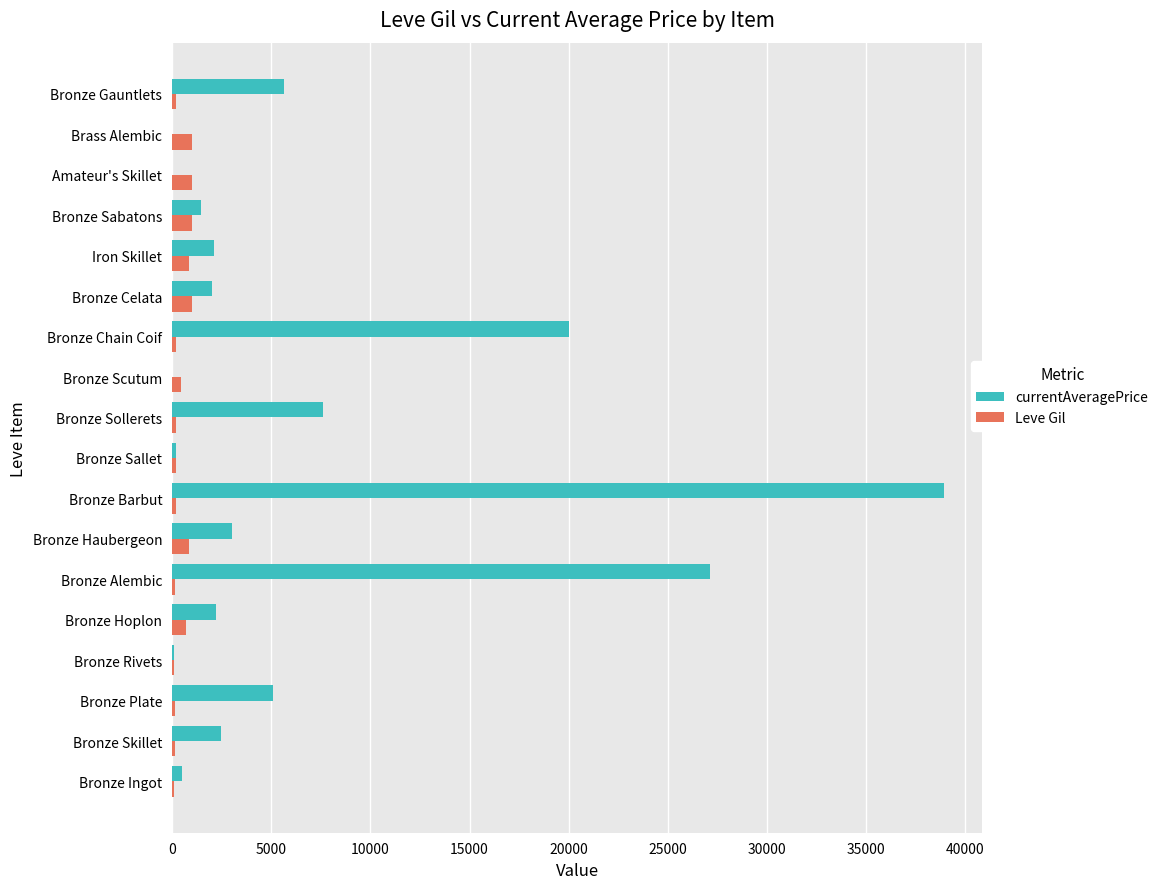

At which category does the chart reach its peak across all series?

Bronze Barbut